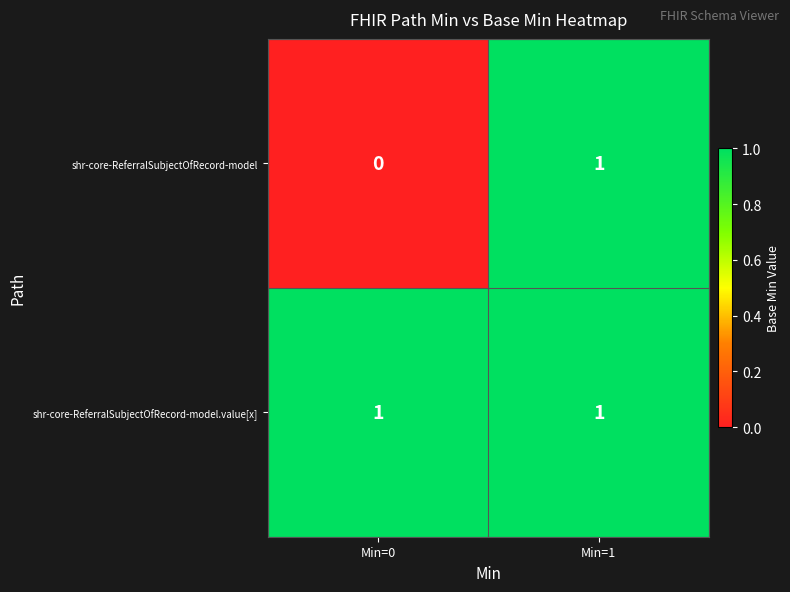

List the series in order of their overall mean, lowest first.

shr-core-ReferralSubjectOfRecord-model, shr-core-ReferralSubjectOfRecord-model.value[x]